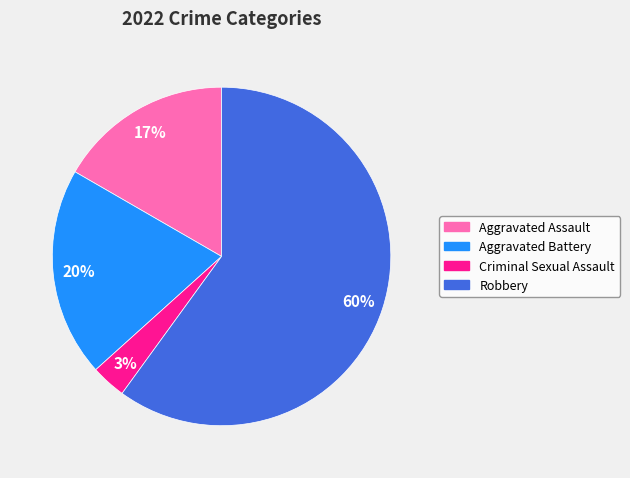

The Aggravated Battery slice represents 20% of the pie. True or false?

True